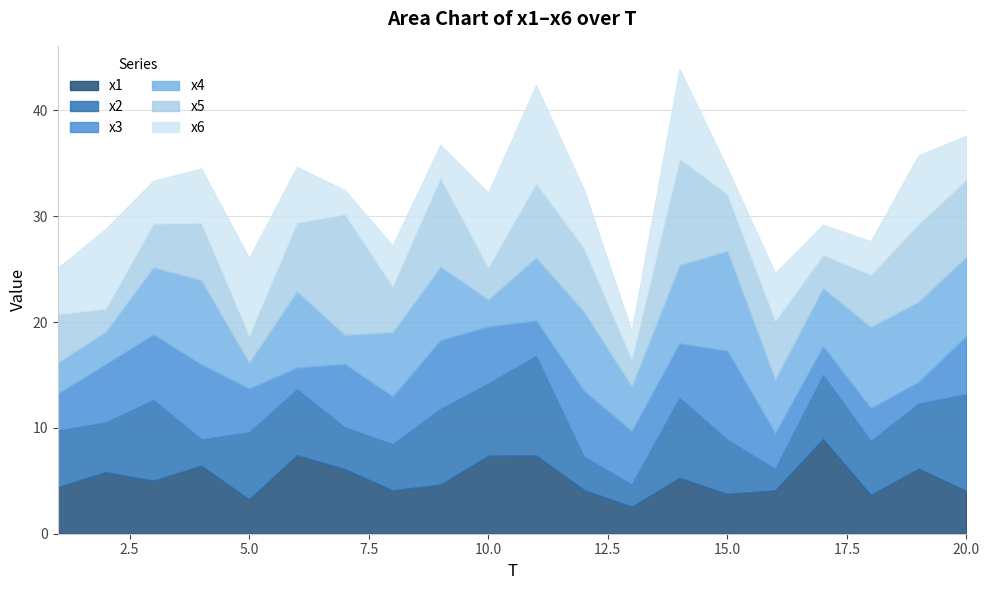

Where is the first local minimum for x1?

3